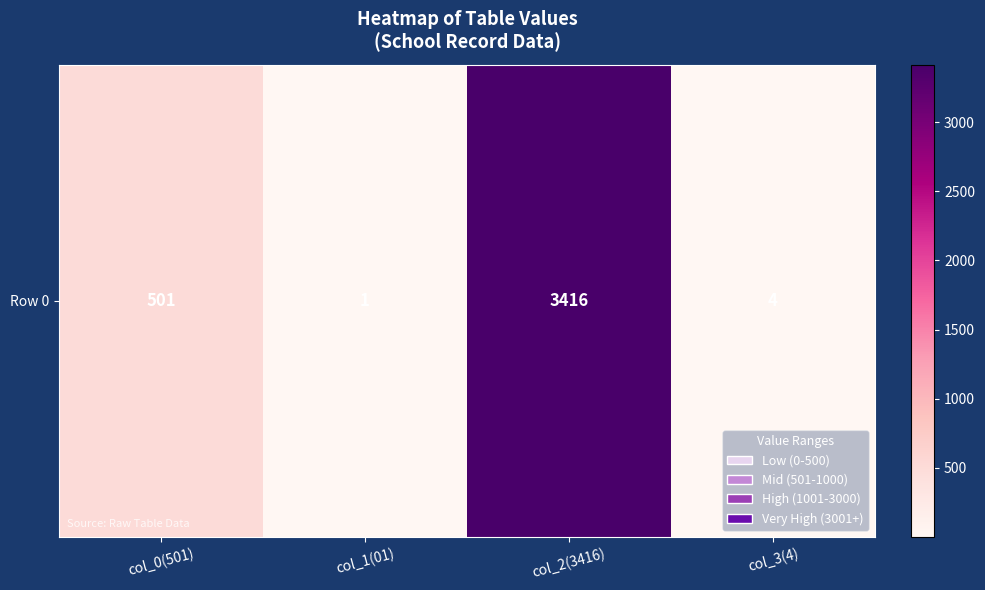

Reading left to right, list all the values displayed in this chart.

501	1	3416	4